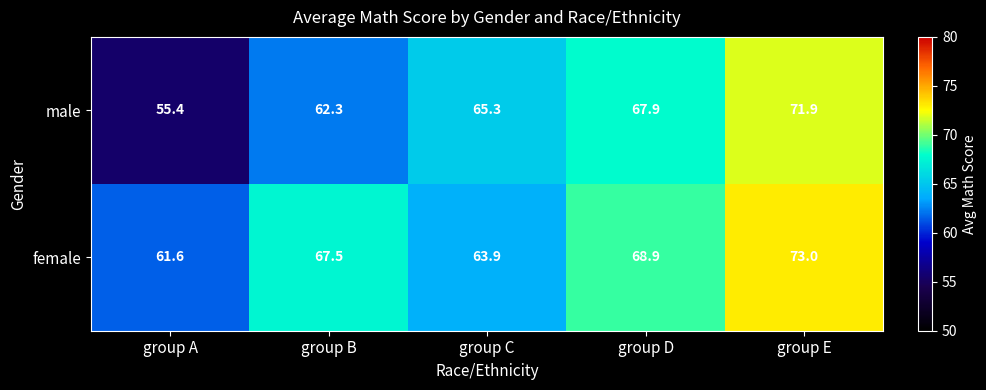

What is the smallest value displayed?

55.4